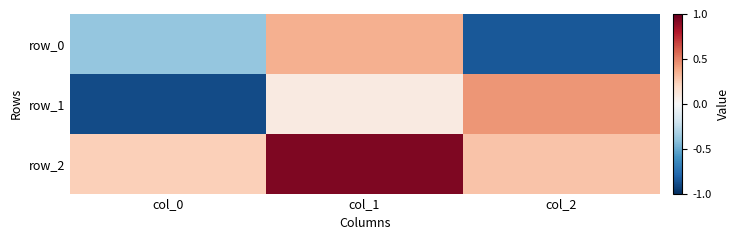

True or false: row_0 has a value of -0.4 at col_0.

True